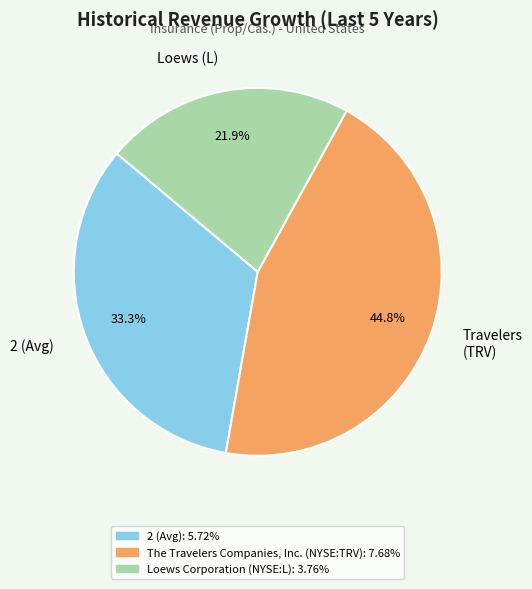

Is there a majority slice in this chart?

No